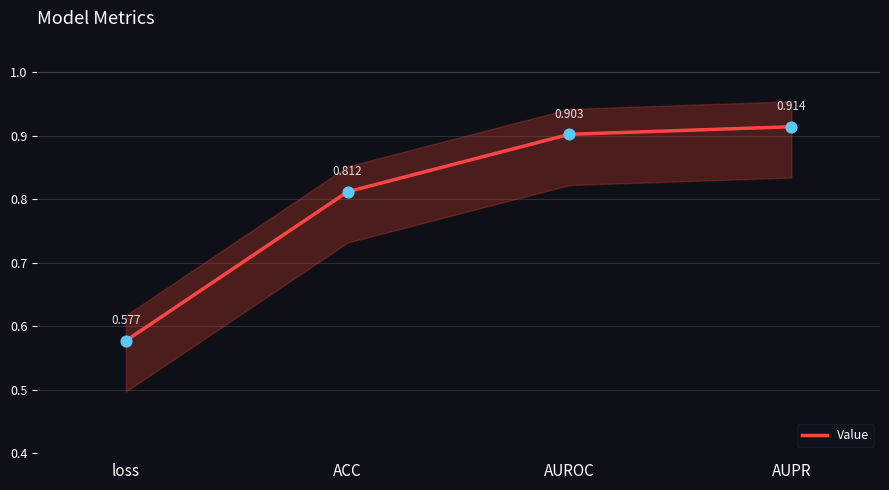

Between AUPR and AUROC, which is larger?

AUPR